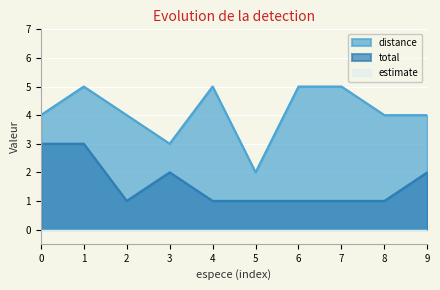

What is the difference between the highest and lowest values at 9?

4